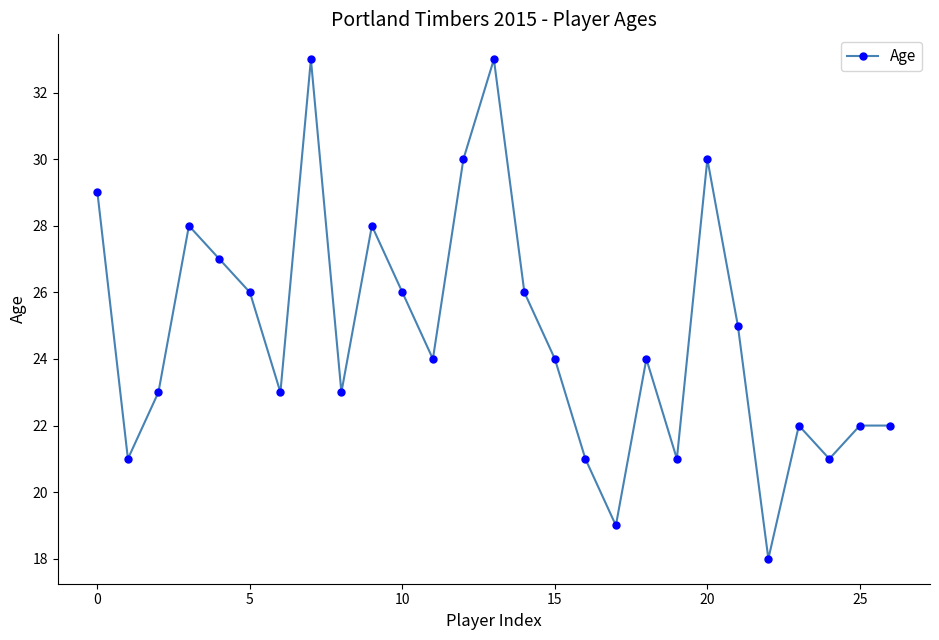

Reading right to left, what are all the values shown in this chart?

22	22	21	22	18	25	30	21	24	19	21	24	26	33	30	24	26	28	23	33	23	26	27	28	23	21	29